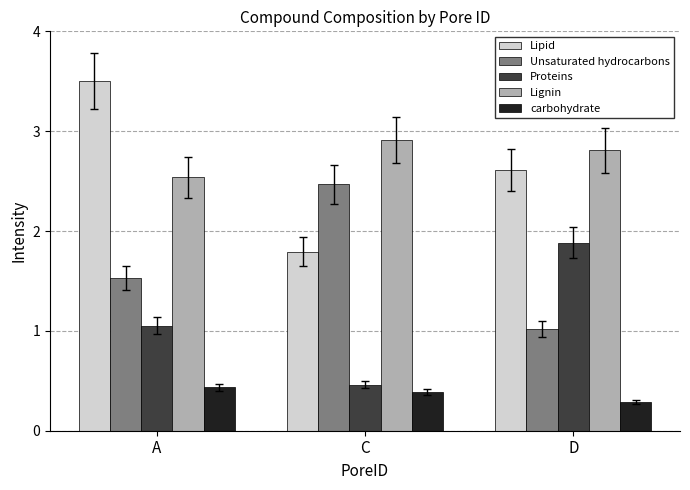

Which category has the highest value in the Proteins series?

D